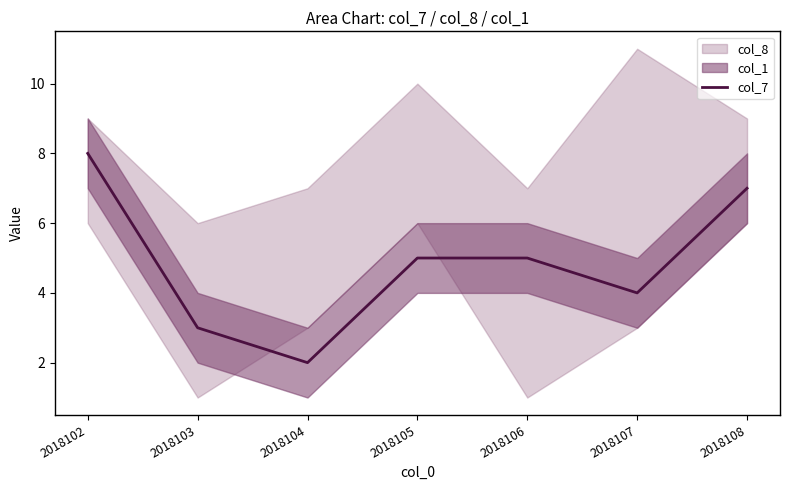

What is the smallest value displayed?

2